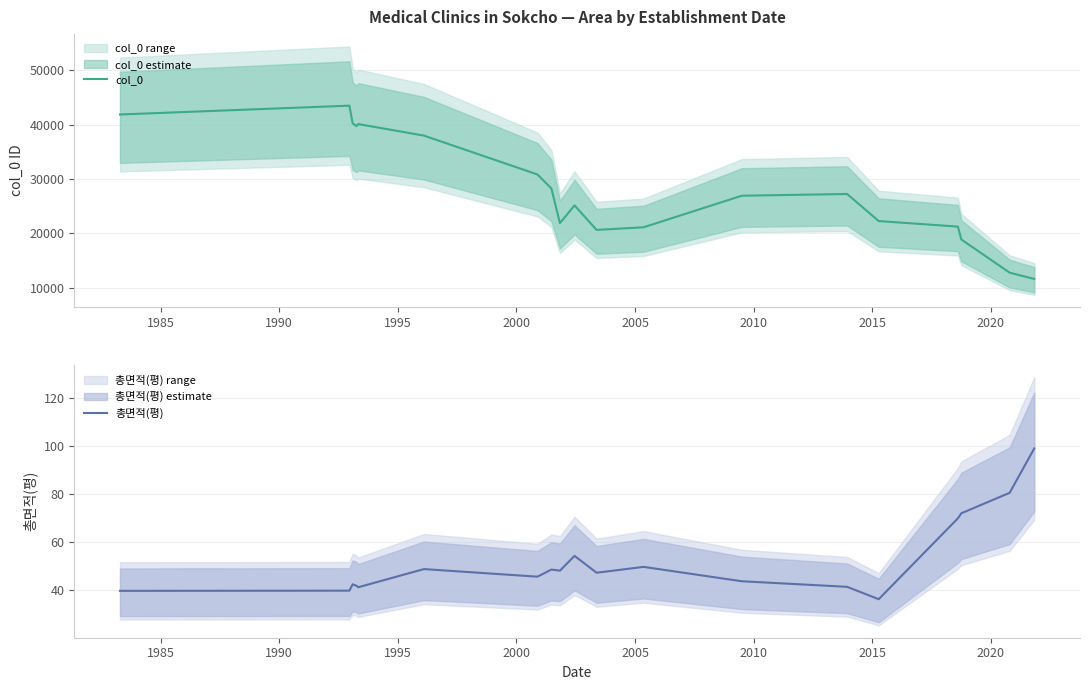

What is the minimum value for col_0?

11629.7